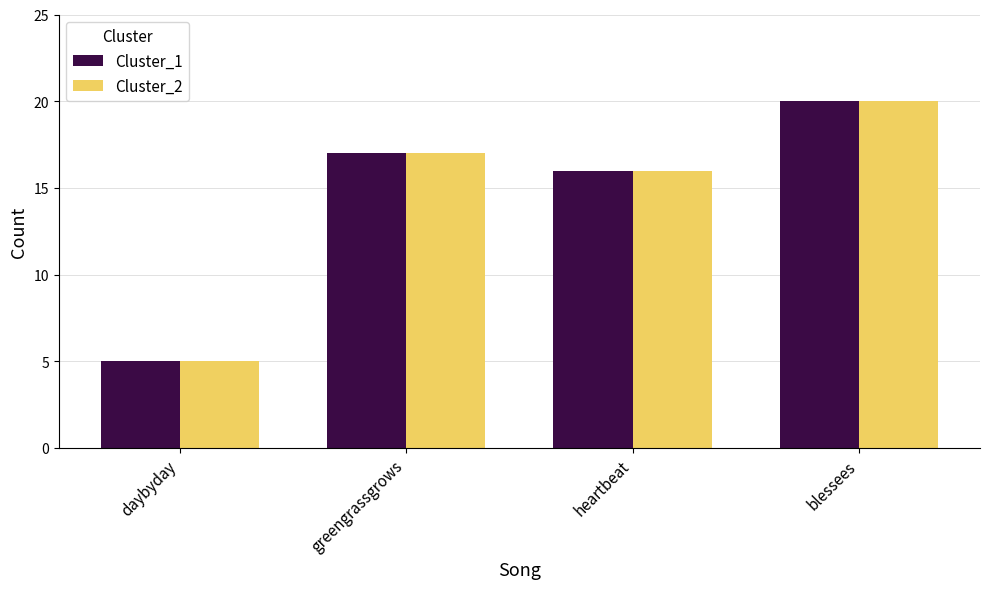

Reading right to left, list all the values displayed in this chart.

Cluster_1: 20	16	17	5
Cluster_2: 20	16	17	5